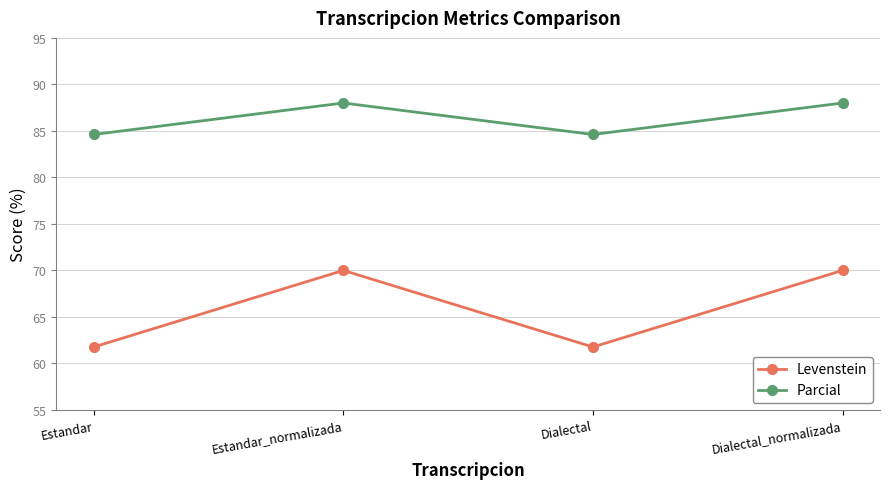

What is the highest value of the Levenstein series?

70.0